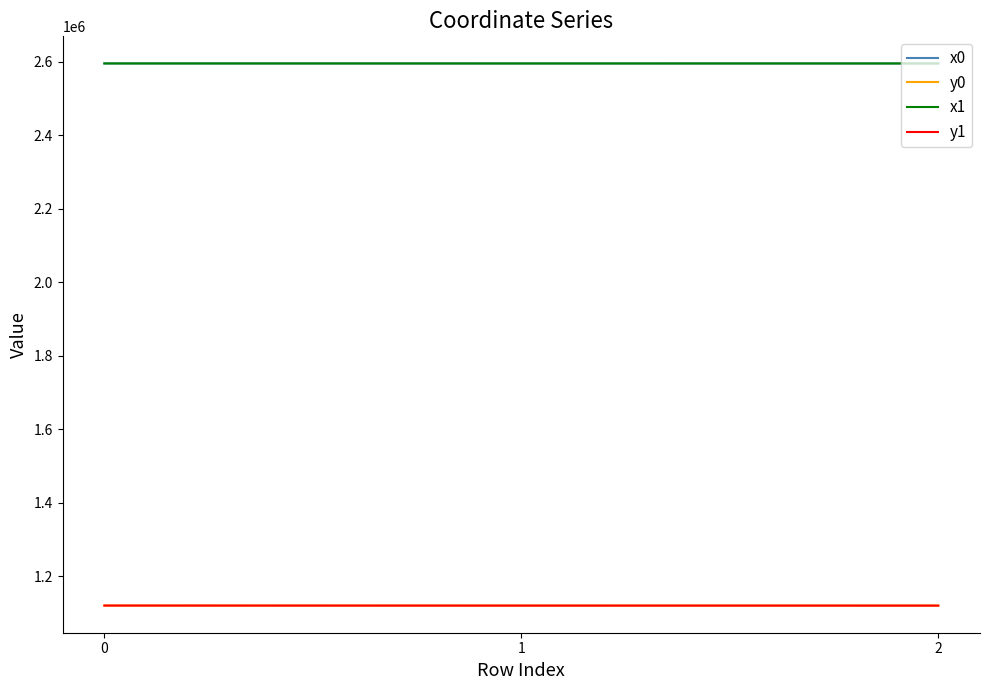

The x0 series shows 2595119.0 at 0. True or false?

True